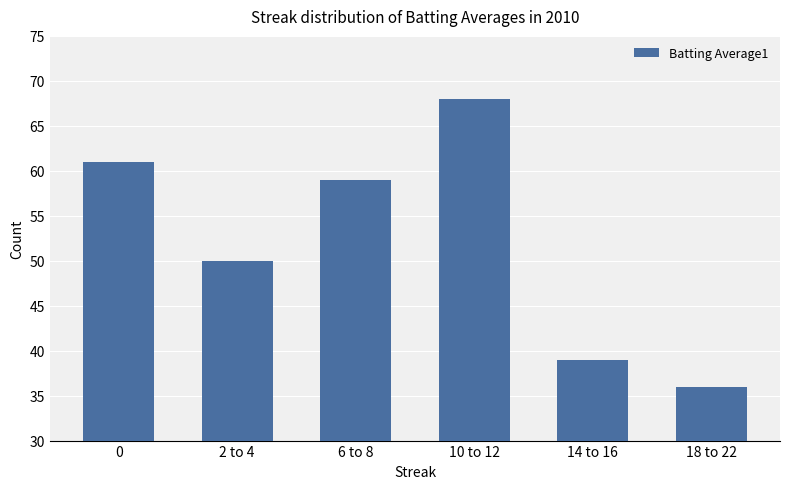

What value does the data have at 6 to 8, to the nearest 5?

60